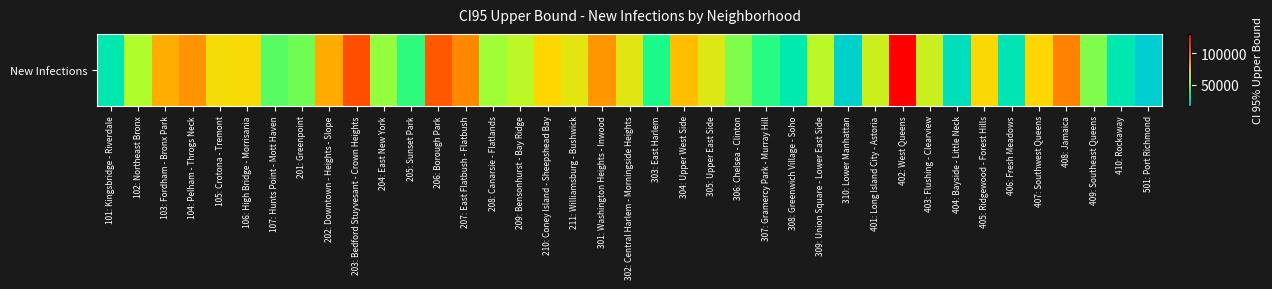

Rank the categories by value from lowest to highest.

501: Port Richmond, 310: Lower Manhattan, 404: Bayside - Little Neck, 406: Fresh Meadows, 410: Rockaway, 101: Kingsbridge - Riverdale, 308: Greenwich Village - Soho, 303: East Harlem, 307: Gramercy Park - Murray Hill, 205: Sunset Park, 107: Hunts Point - Mott Haven, 201: Greenpoint, 409: Southeast Queens, 306: Chelsea - Clinton, 204: East New York, 208: Canarsie - Flatlands, 102: Northeast Bronx, 309: Union Square - Lower East Side, 209: Bensonhurst - Bay Ridge, 403: Flushing - Clearview, 401: Long Island City - Astoria, 305: Upper East Side, 302: Central Harlem - Morningside Heights, 211: Williamsburg - Bushwick, 105: Crotona - Tremont, 106: High Bridge - Morrisania, 405: Ridgewood - Forest Hills, 407: Southwest Queens, 210: Coney Island - Sheepshead Bay, 304: Upper West Side, 103: Fordham - Bronx Park, 202: Downtown - Heights - Slope, 301: Washington Heights - Inwood, 104: Pelham - Throgs Neck, 207: East Flatbush - Flatbush, 408: Jamaica, 206: Borough Park, 203: Bedford Stuyvesant - Crown Heights, 402: West Queens